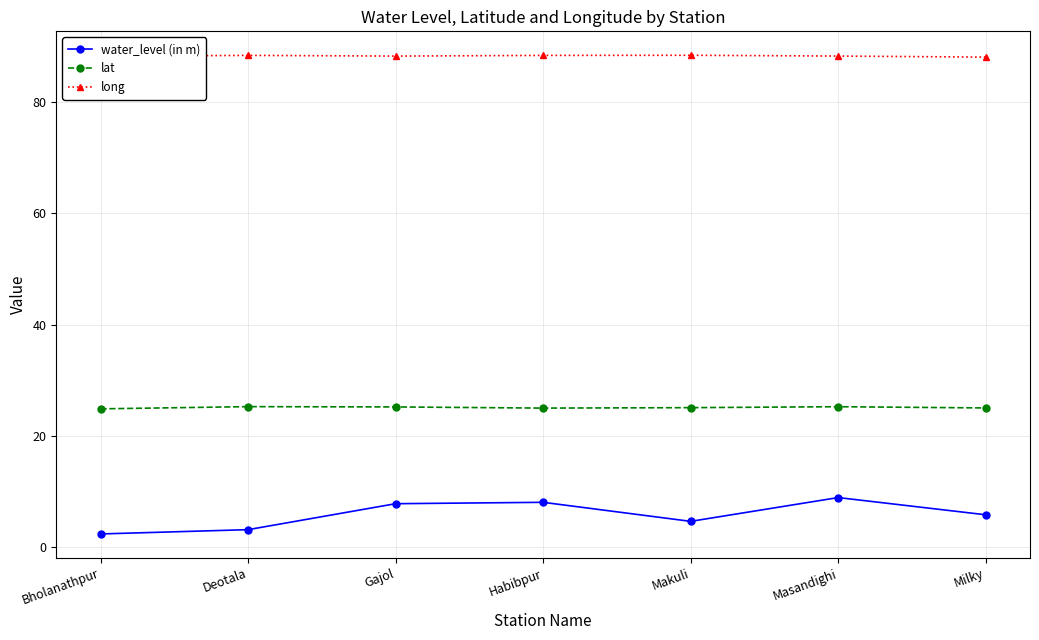

At which category does the chart reach its minimum across all series?

Bholanathpur